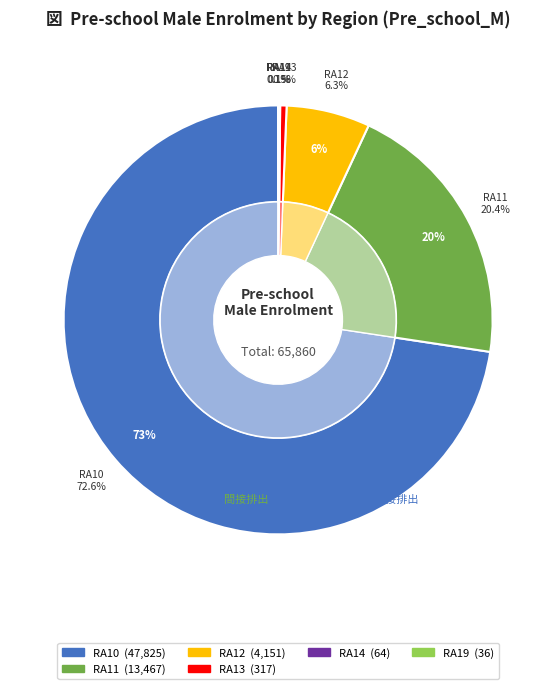

What portion of the pie excludes RA12?

93.7%